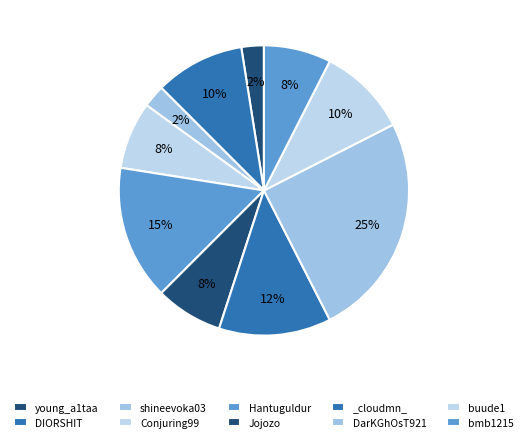

What is the smallest slice in the pie chart?

young_a1taa